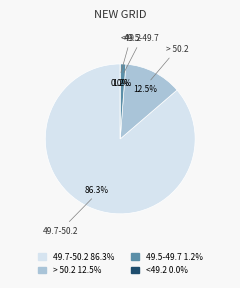

Is it true that 49.5-49.7 is 16% of the pie?

False